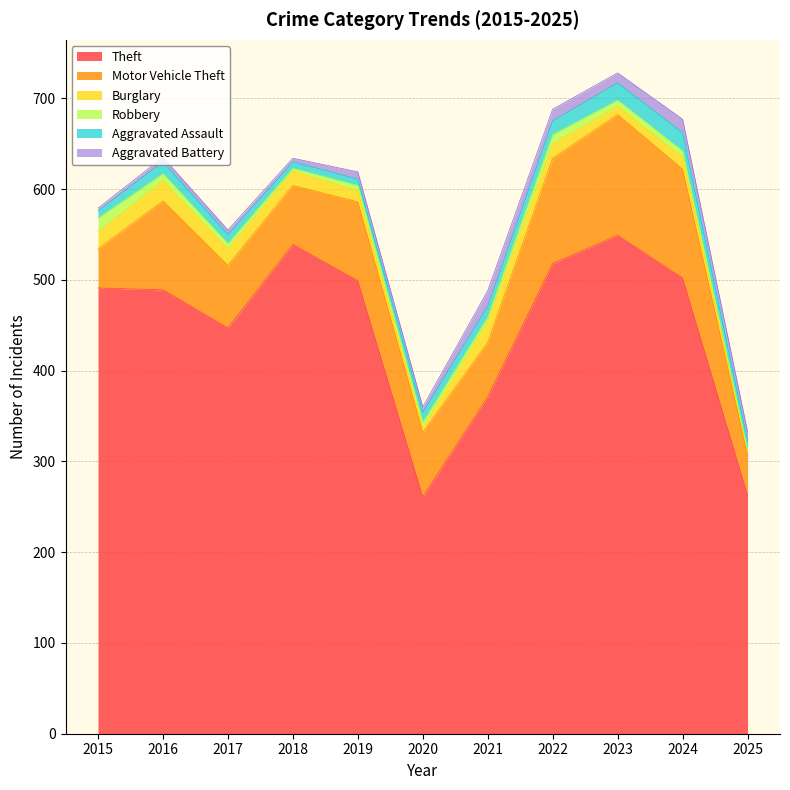

What is the minimum value for Robbery?

1